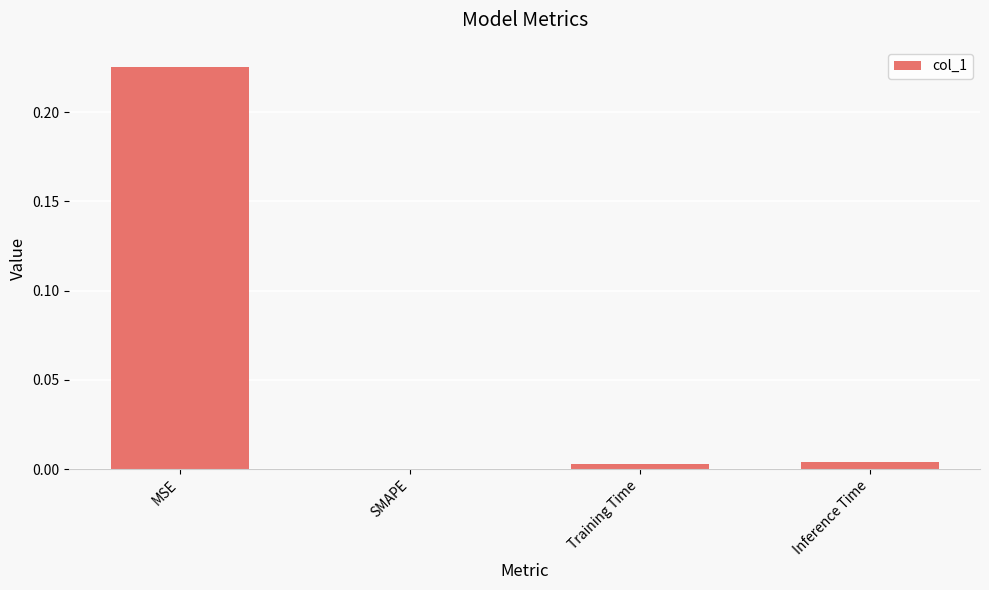

Between Inference Time and MSE, which is larger?

MSE